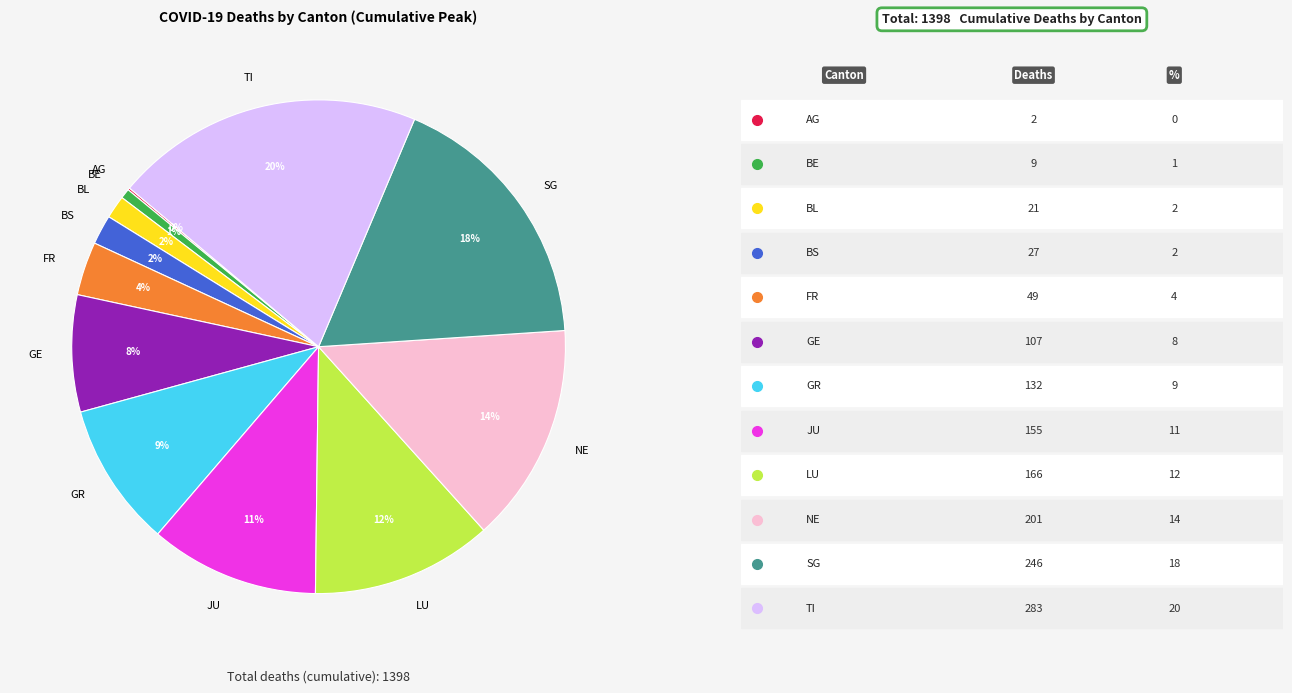

Combined, do BS and BL account for over 50%?

No